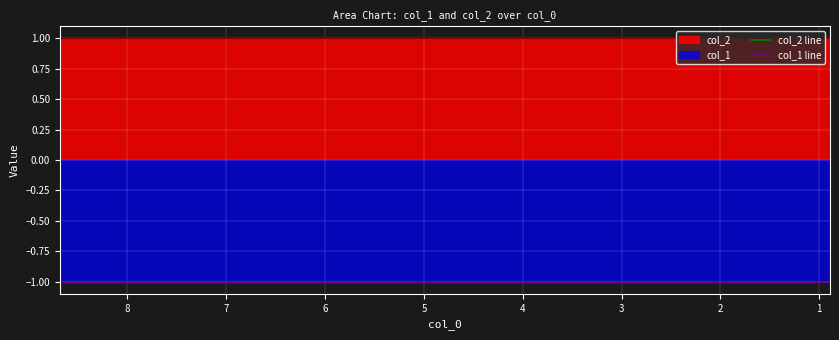

What is the value of the col_1 line point at the 5th from the left?

-1